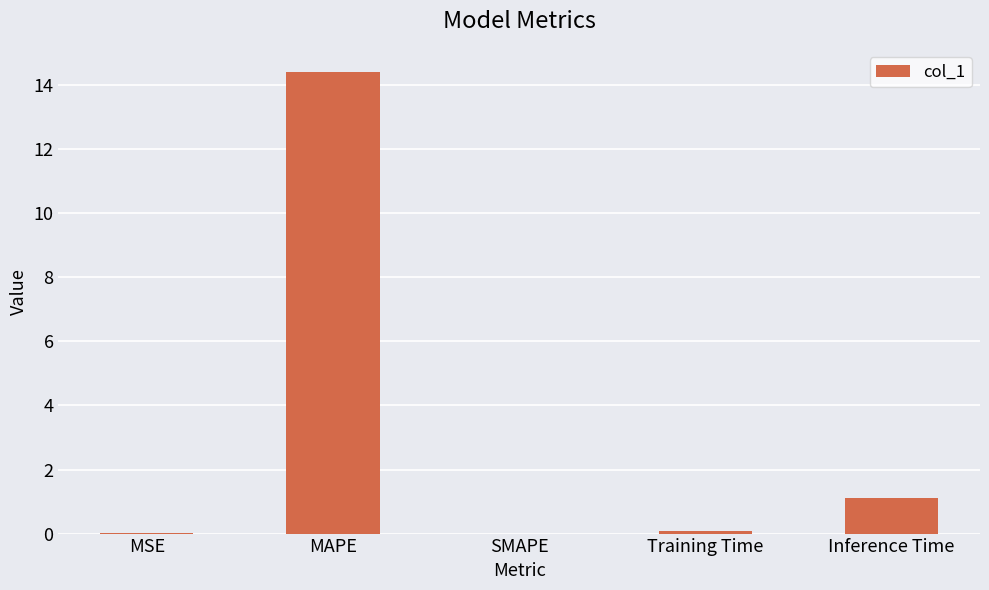

Count the number of data series in this chart.

1